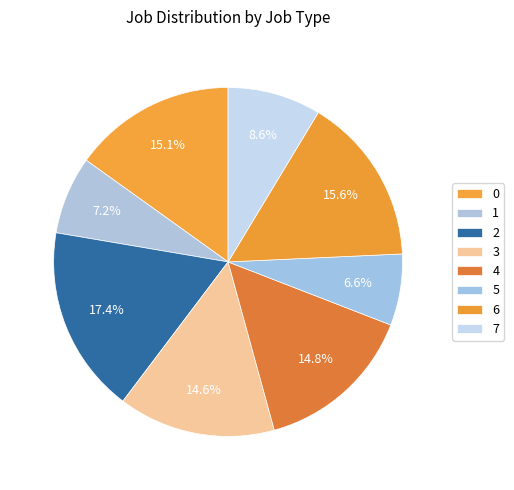

True or false: 4 accounts for 26% of the total.

False